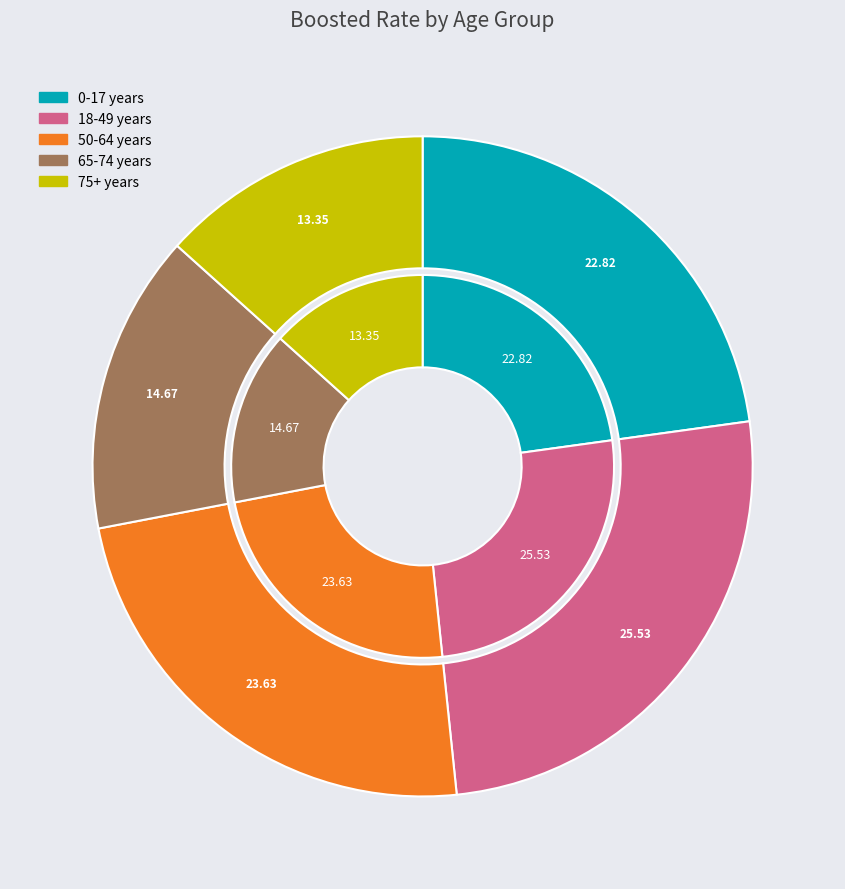

Between 0-17 years and 7, which is larger?

0-17 years